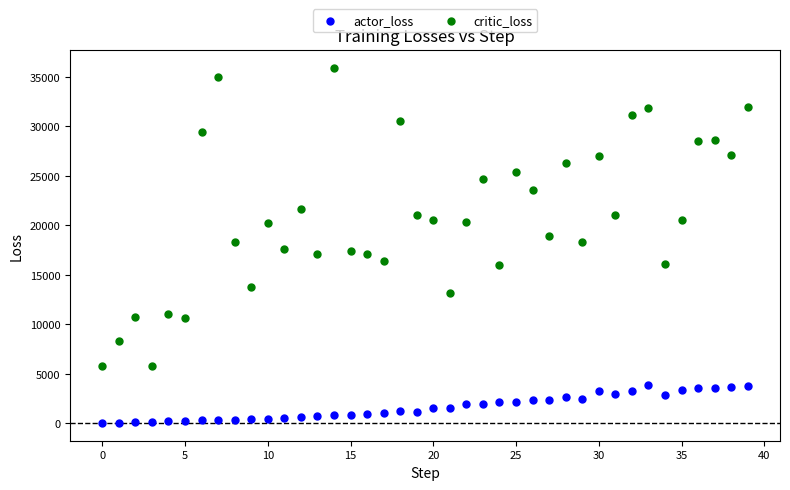

What are all the series names shown in the legend?

actor_loss, critic_loss